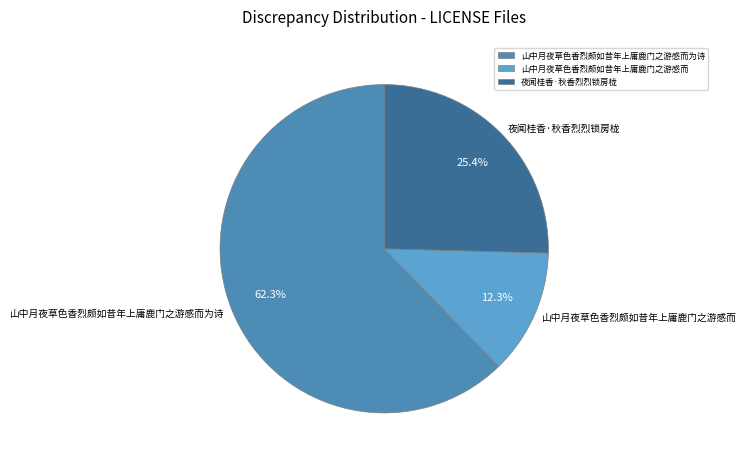

Which category has the smallest portion of the pie?

山中月夜草色香烈颇如昔年上庸鹿门之游感而